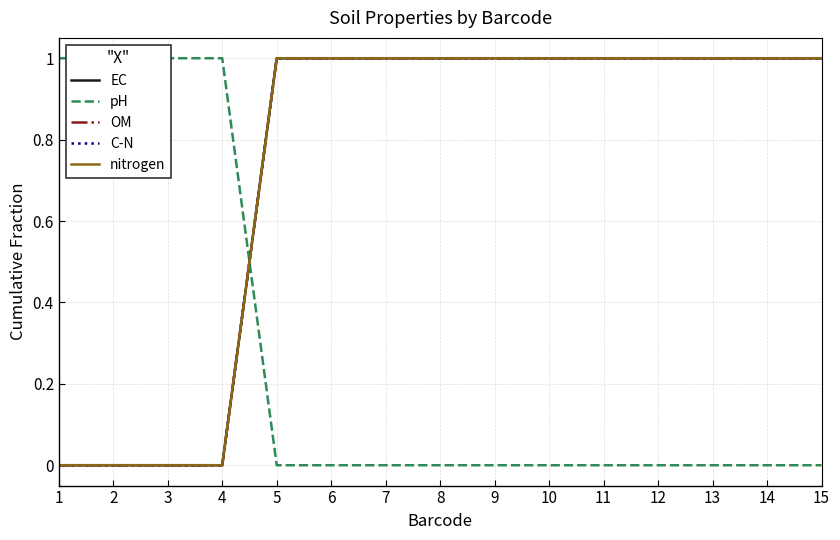

What is the highest value of the OM series?

1